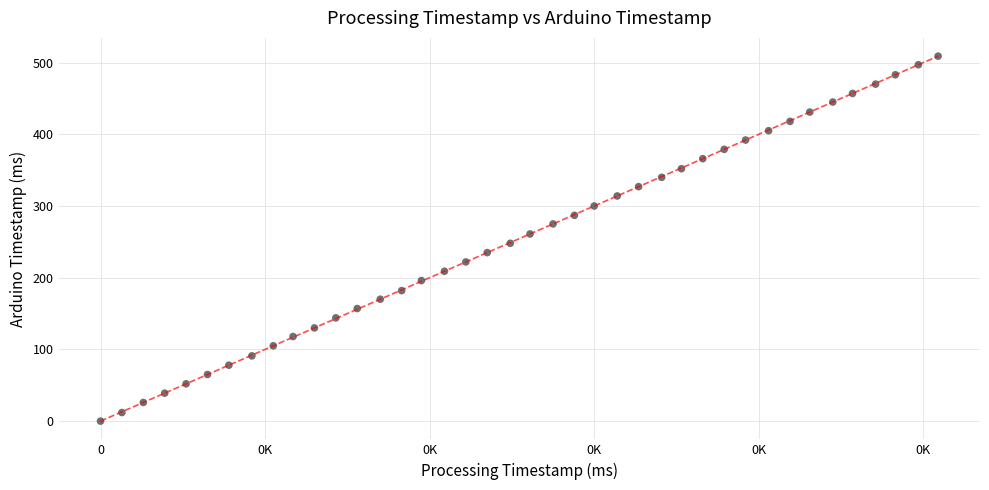

What is the range of Y values (max minus min)?

509